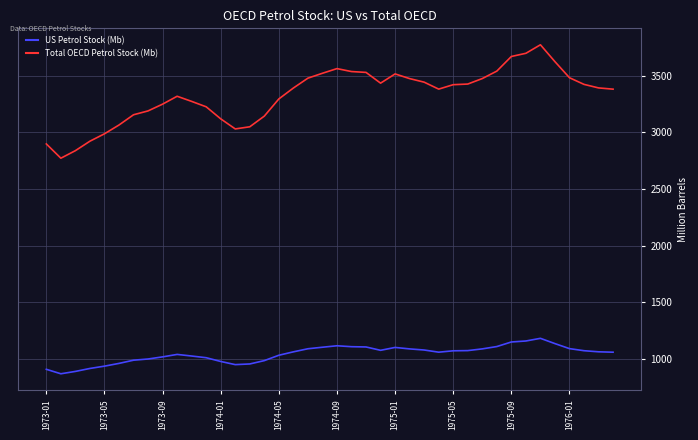

Which series has the largest total across all categories?

Total OECD Petrol Stock (Mb)